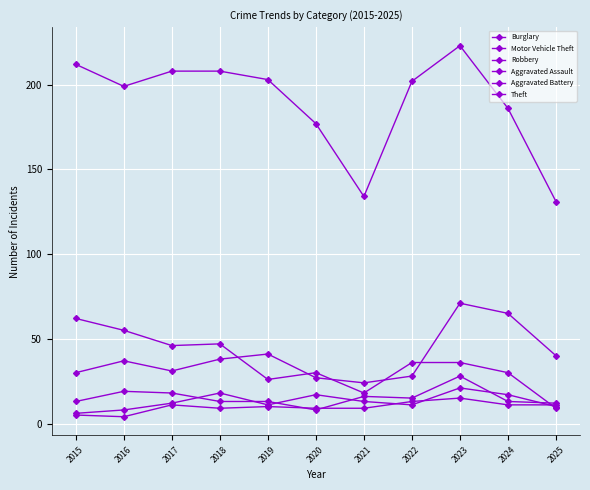

How many series are shown in this chart?

6